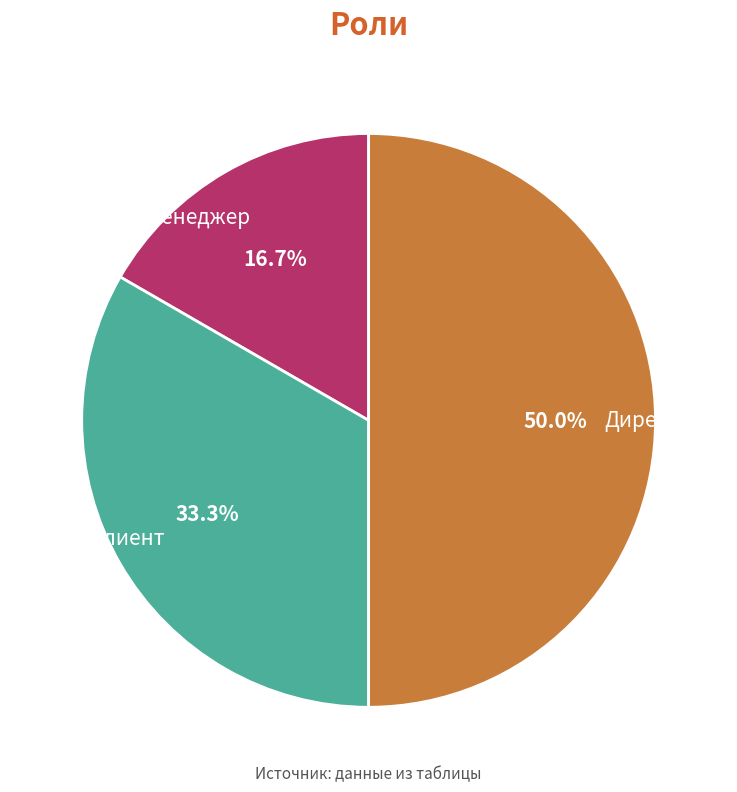

Count the number of slices in the pie.

3